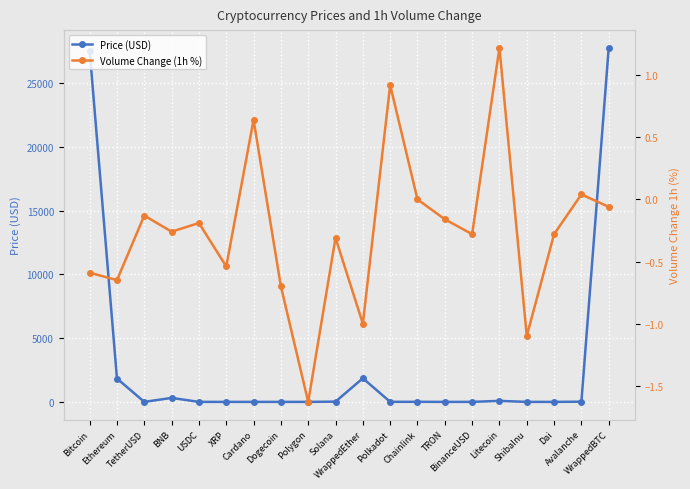

At which label does Price (USD) reach its peak?

WrappedBTC